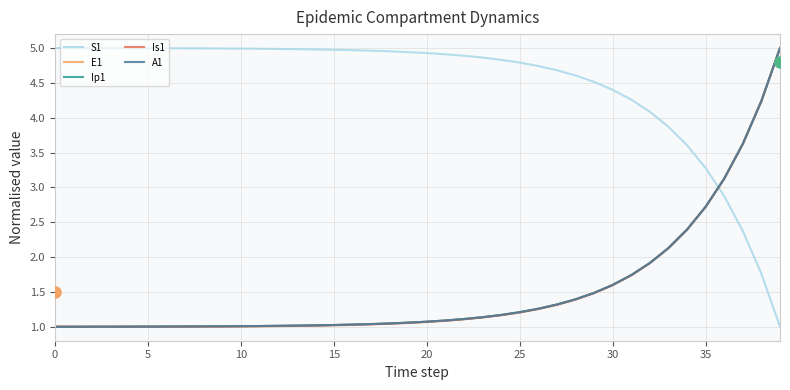

True or false: S1 and Is1 cross at least once.

True